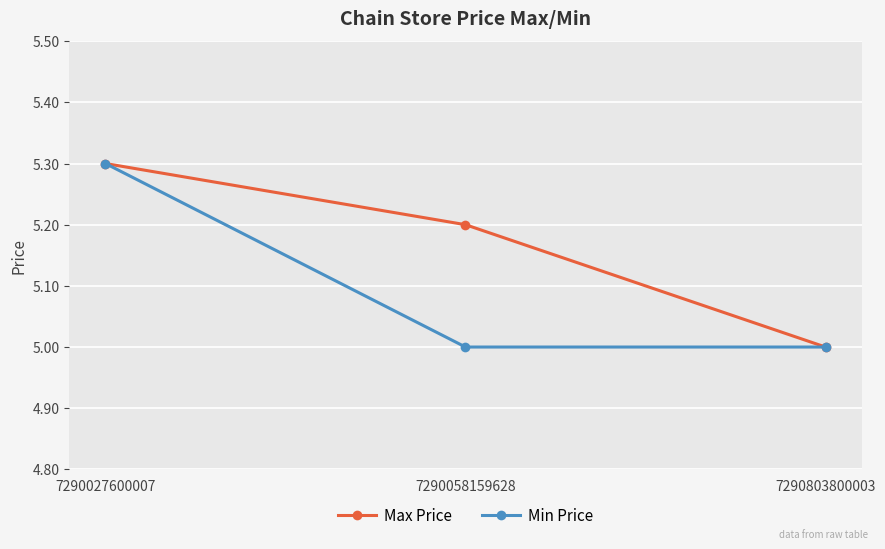

Rank the series by their average value, from highest to lowest.

Max Price, Min Price